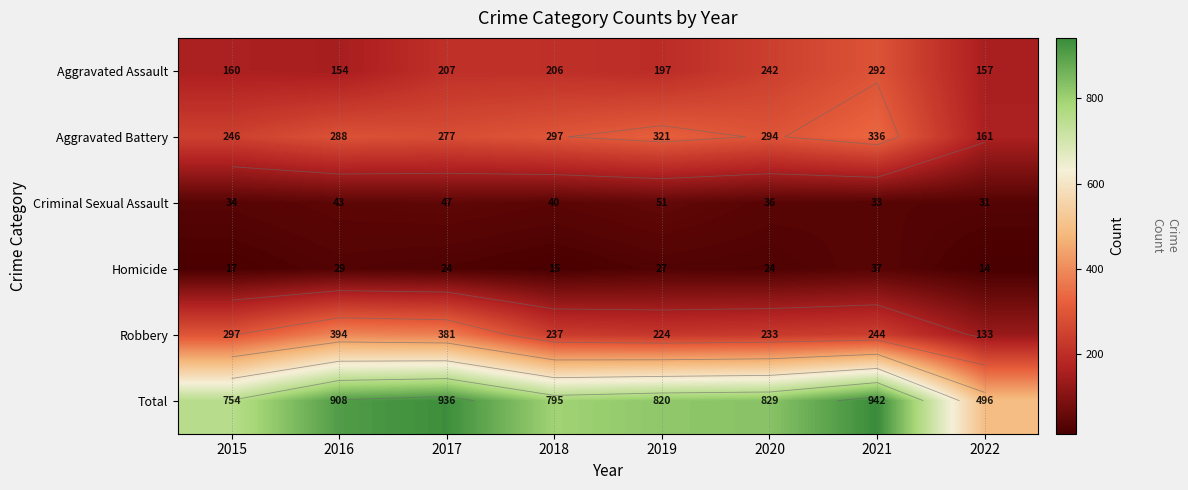

List the series in order of their peak value, highest first.

Total, Robbery, Aggravated Battery, Aggravated Assault, Criminal Sexual Assault, Homicide